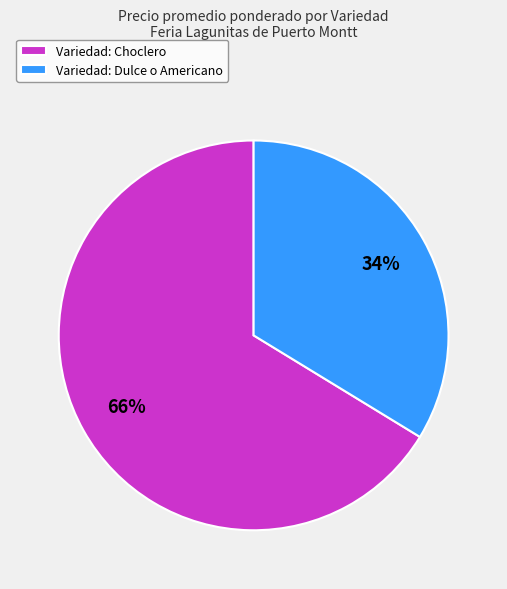

How many slices are in this pie chart?

2